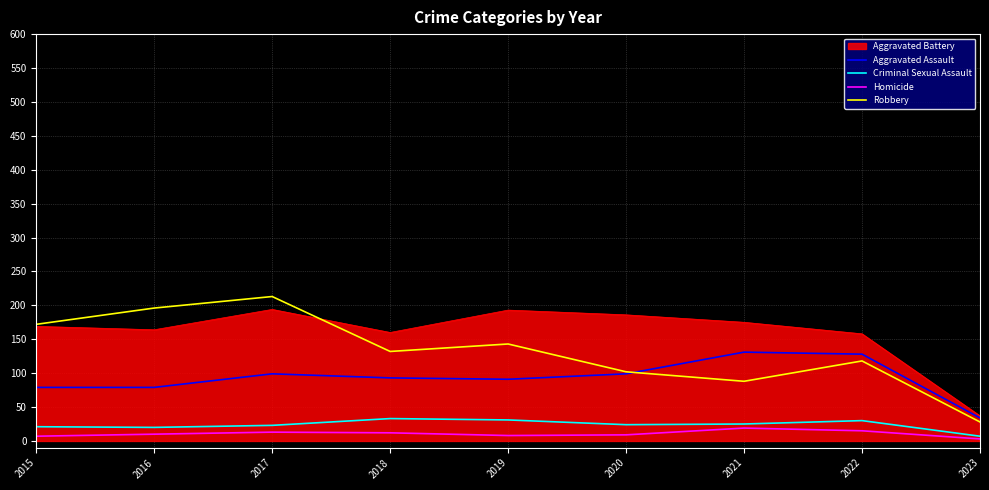

True or false: Homicide and Aggravated Assault intersect in this chart.

False